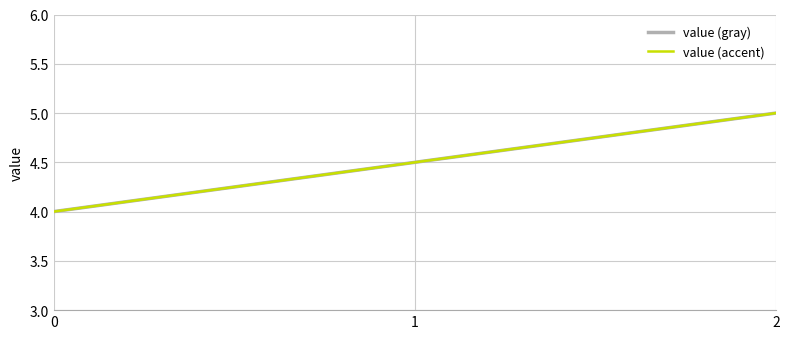

Which series changed the most between 0 and 2?

value (gray)